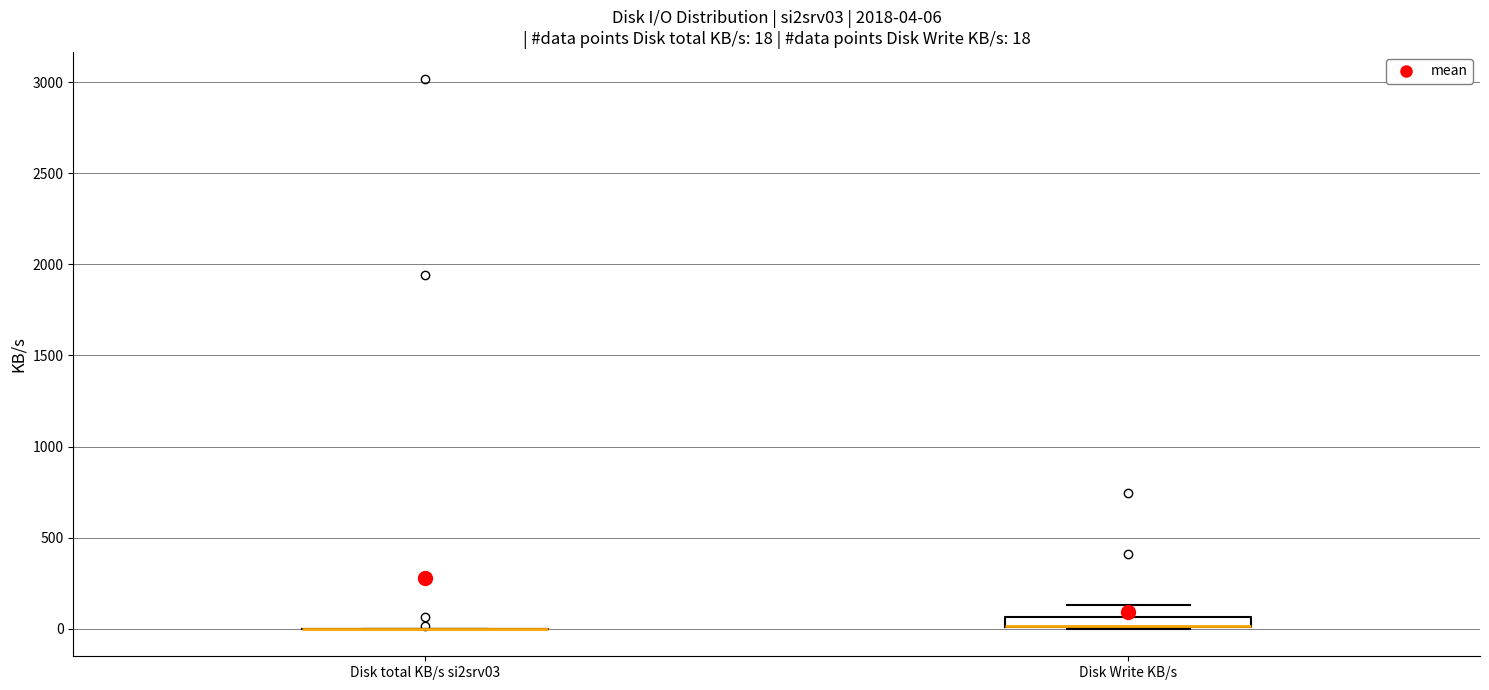

Which box is the tallest, from its lower edge to its upper edge?

Disk Write KB/s